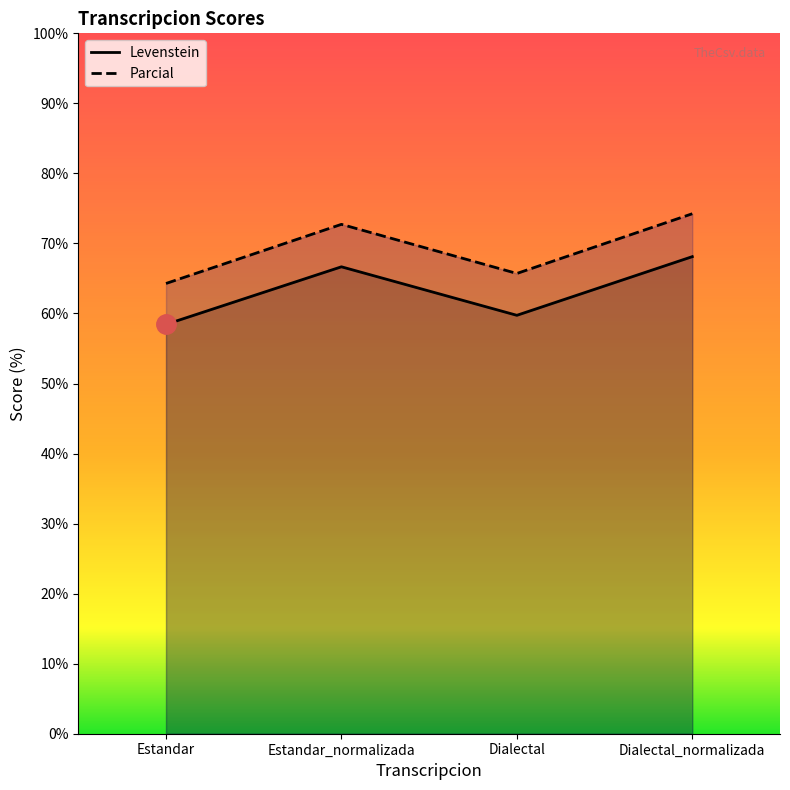

What is the difference between the highest and lowest values at Dialectal_normalizada?

6.1